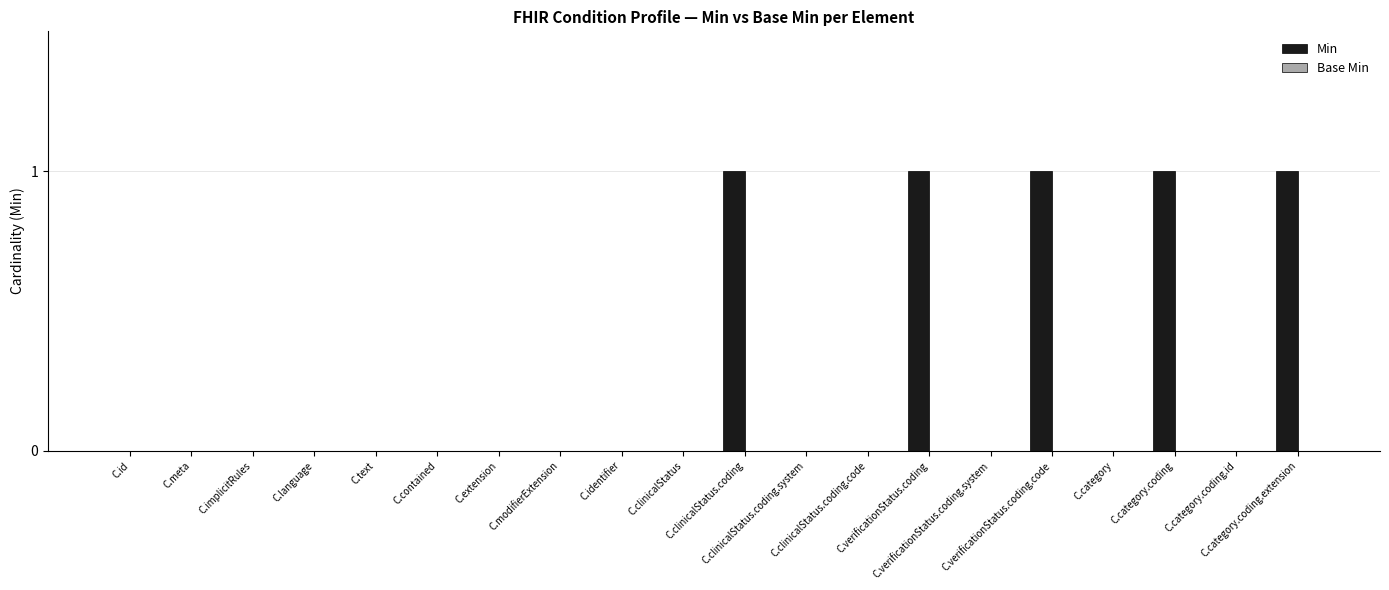

What is the sum of all values?

5